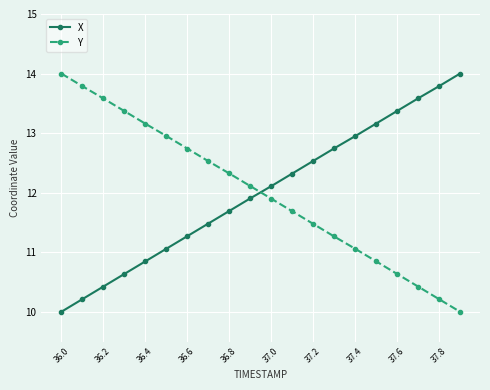

True or false: Y and X intersect in this chart.

True